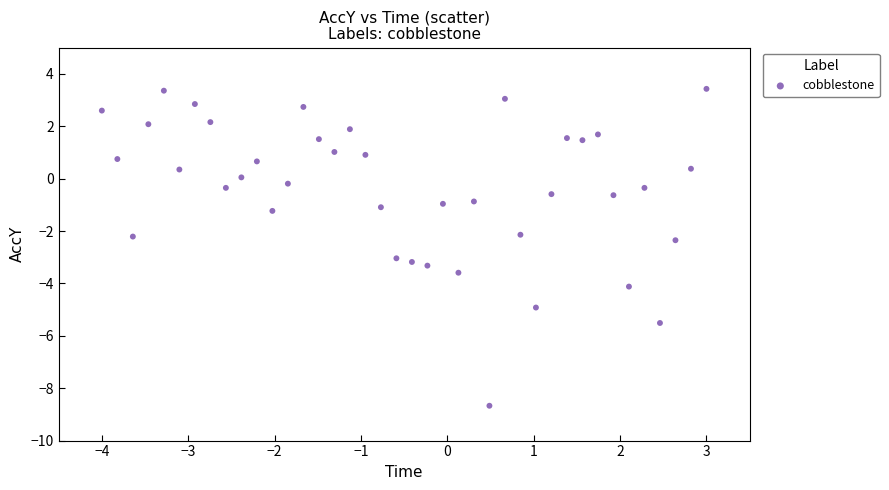

What is the range of X values (max minus min)?

7.0